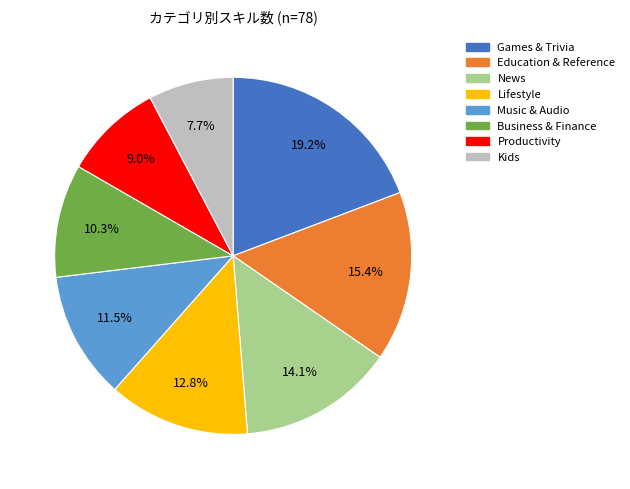

How many slices are in this pie chart?

8